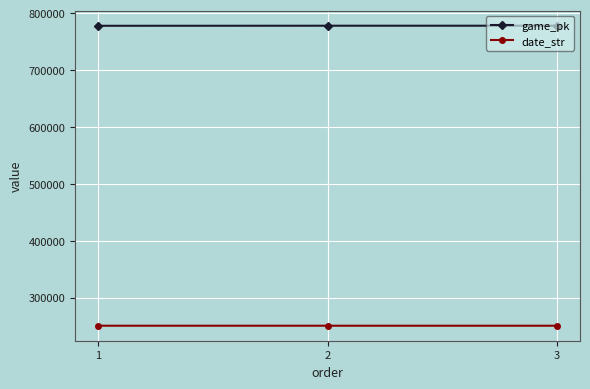

What is the value of the date_str point at the 3rd from the left?

250513